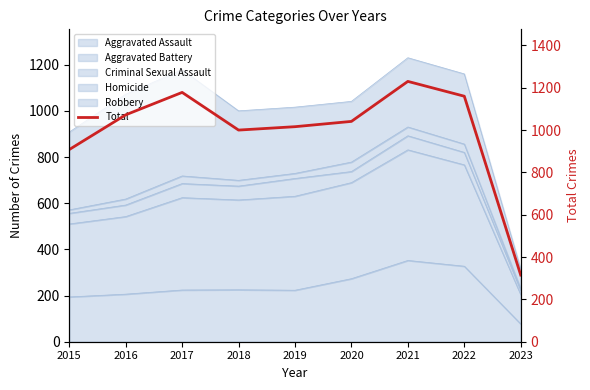

Which has a higher value, 2022 or 2023?

2022